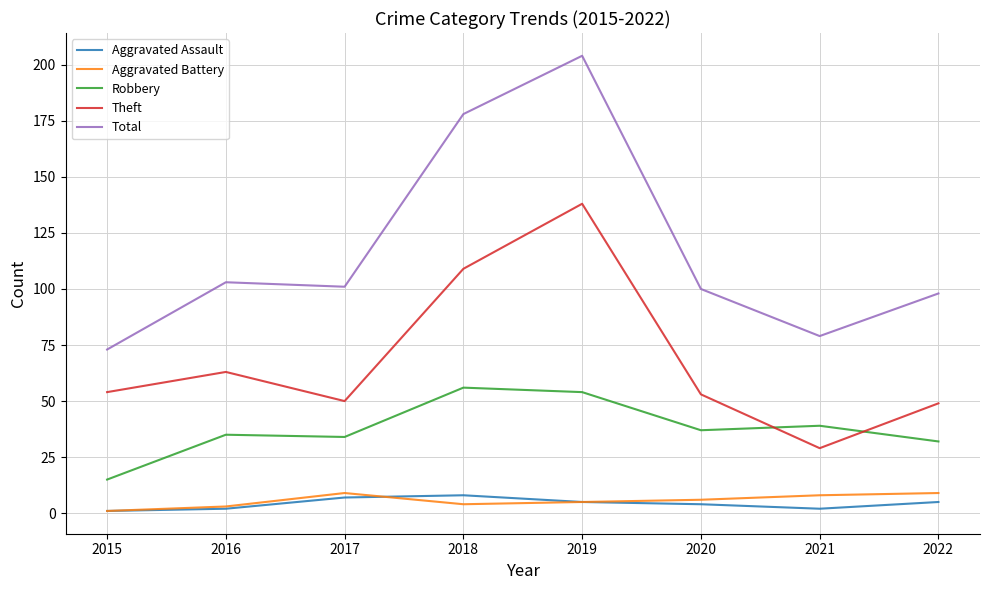

What is the difference between the maximum and minimum values in the Aggravated Assault series?

7